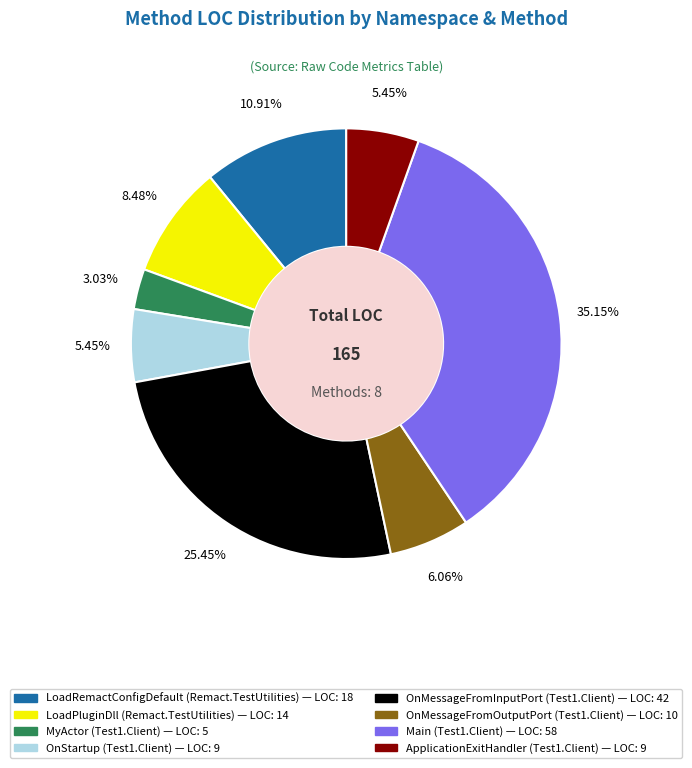

To the nearest percent, what percentage of the pie is LoadPluginDll (Remact.TestUtilities)?

8%